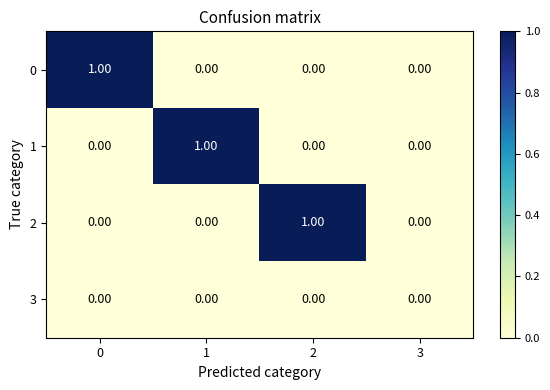

Is the value of 2 at 2 greater than the value of 0 at 3?

Yes